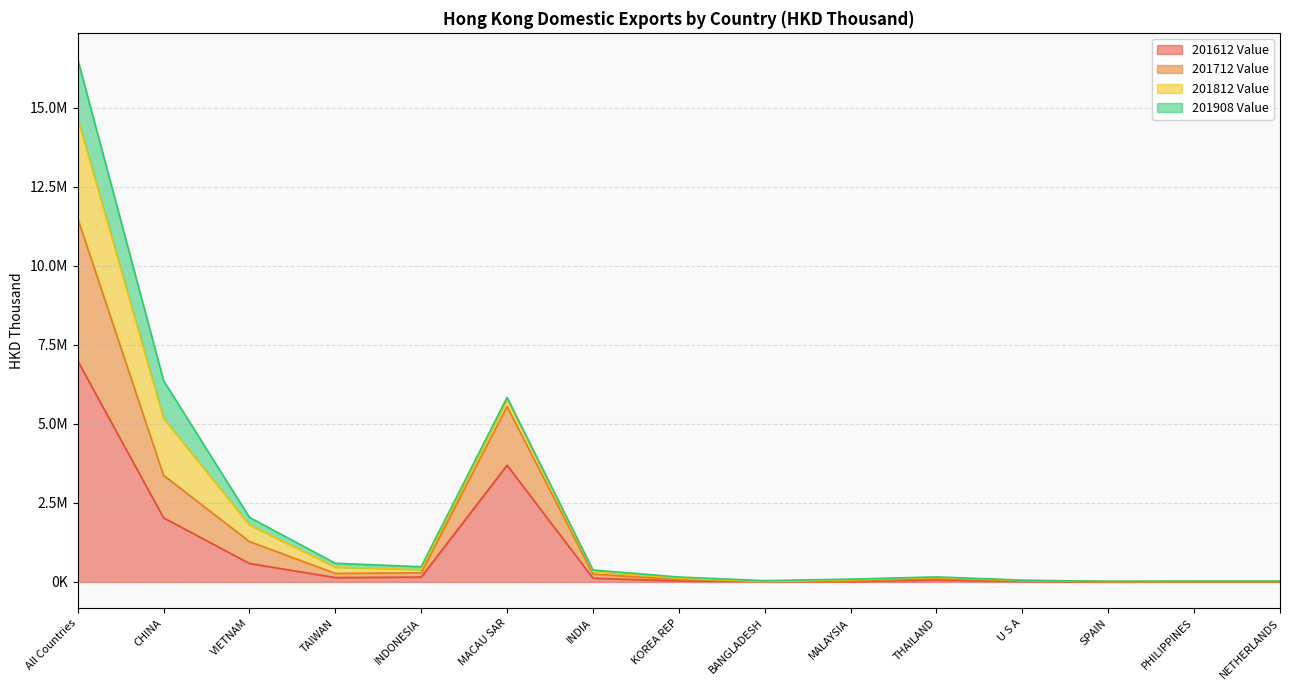

List the labels in order of 201712 Value value, smallest first.

SPAIN, BANGLADESH, PHILIPPINES, NETHERLANDS, U S A, MALAYSIA, KOREA REP, THAILAND, INDIA, INDONESIA, TAIWAN, VIETNAM, CHINA, MACAU SAR, All Countries